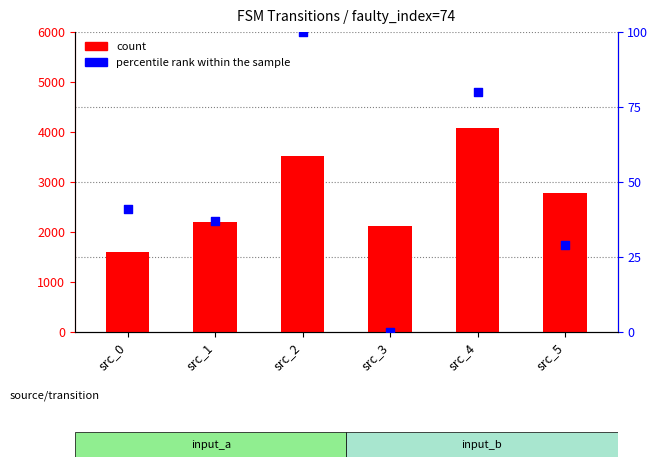

What is the total value across all series at src_3?

2115